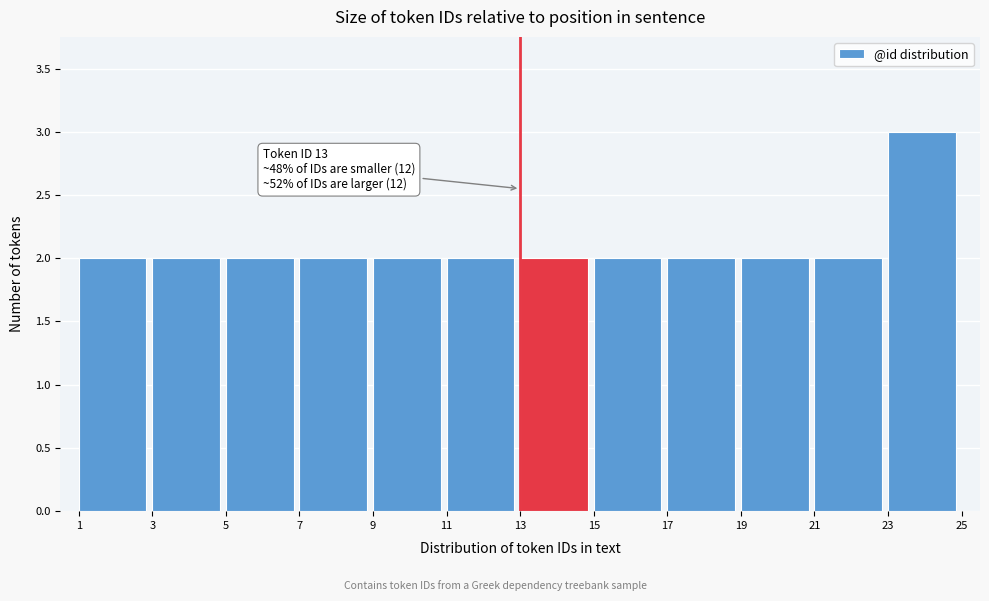

Over which range of the x-axis is the bar tallest?

23 to 25